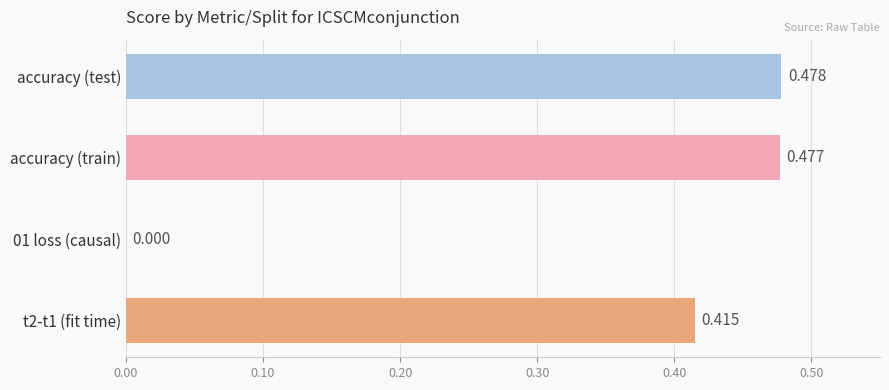

Which category has the highest value across all series?

accuracy (test)